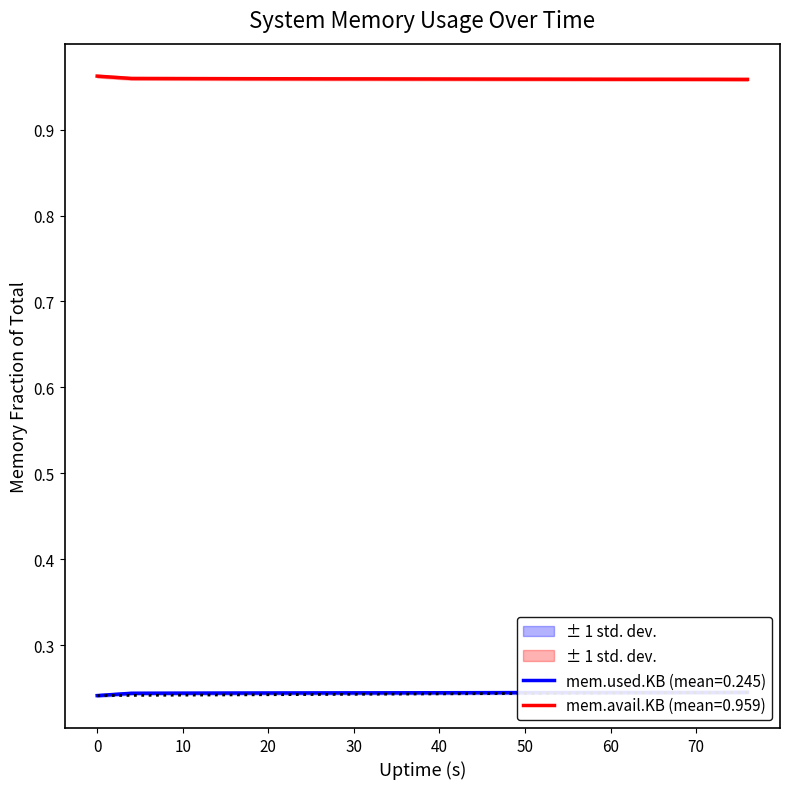

List the series in order of their peak value, highest first.

mem.avail.KB, mem.used.KB